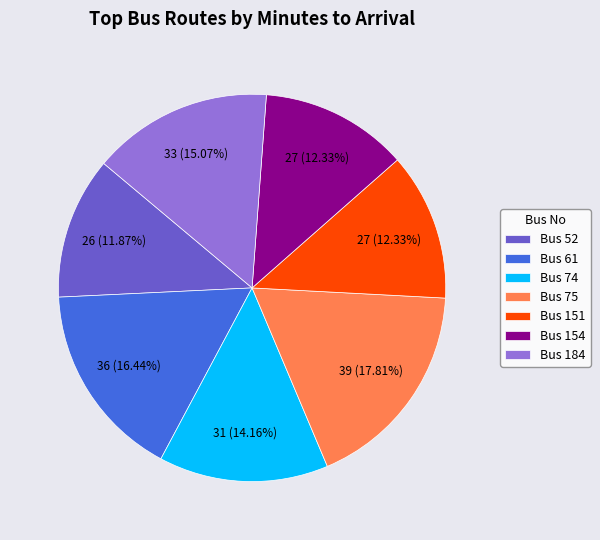

Is Bus 154 the majority of the pie?

No